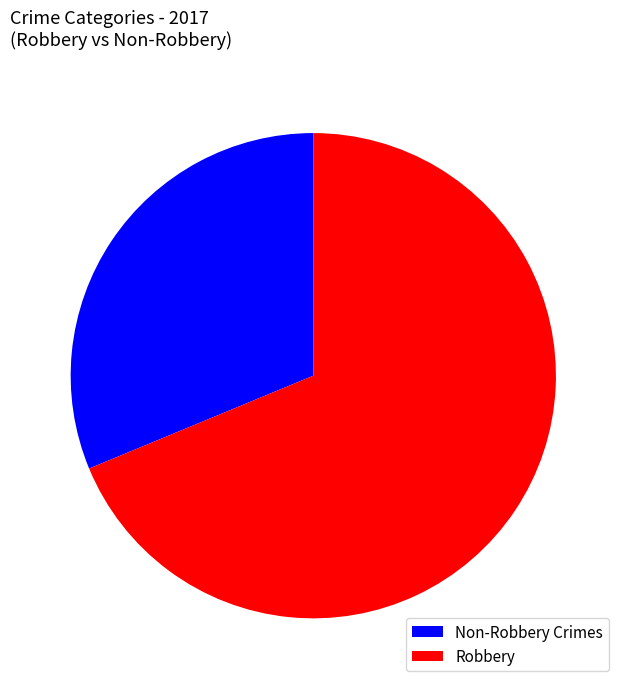

What is the majority slice?

Robbery